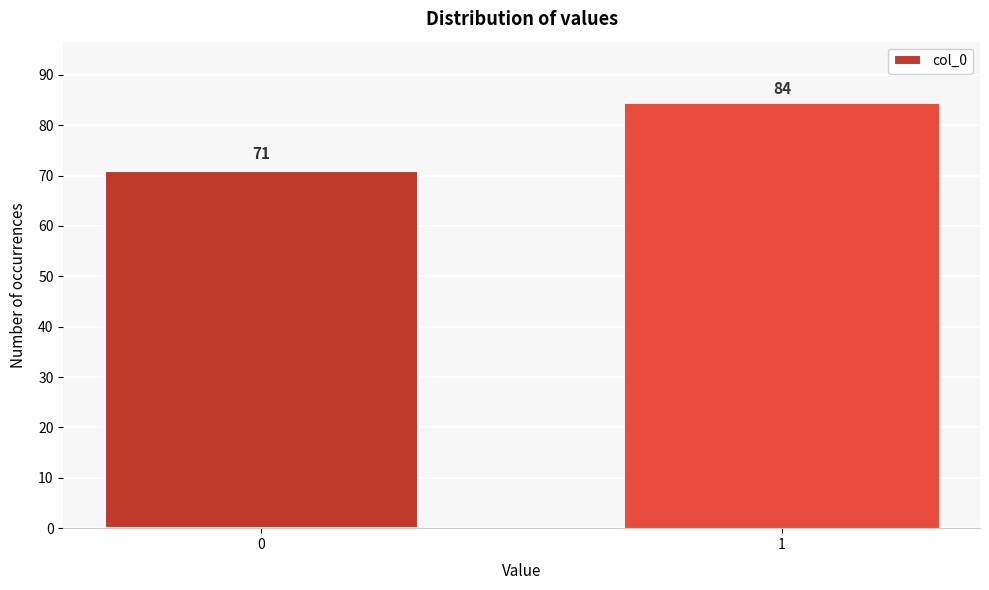

Reading left to right, extract all data points from this chart.

71	84